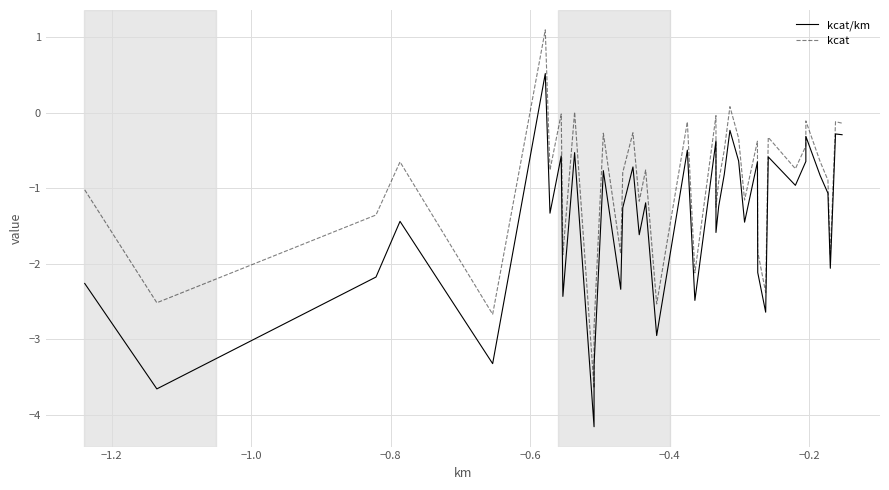

True or false: kcat and kcat/km intersect in this chart.

False